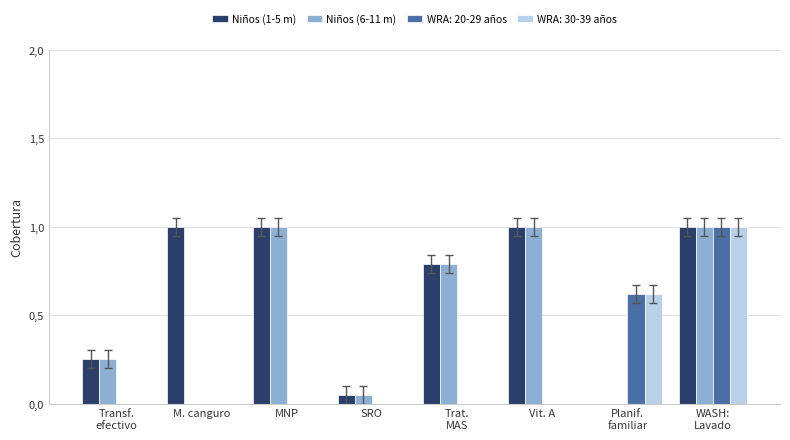

What are all the series names shown in the legend?

Niños (1-5 m), Niños (6-11 m), WRA: 20-29 años, WRA: 30-39 años